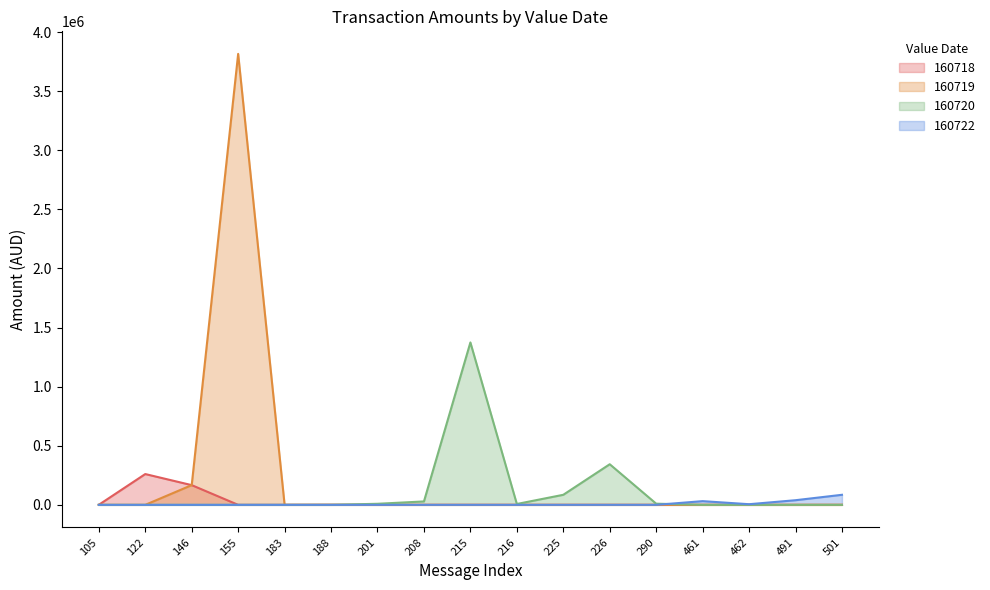

True or false: 160719 and 160722 cross at least once.

False